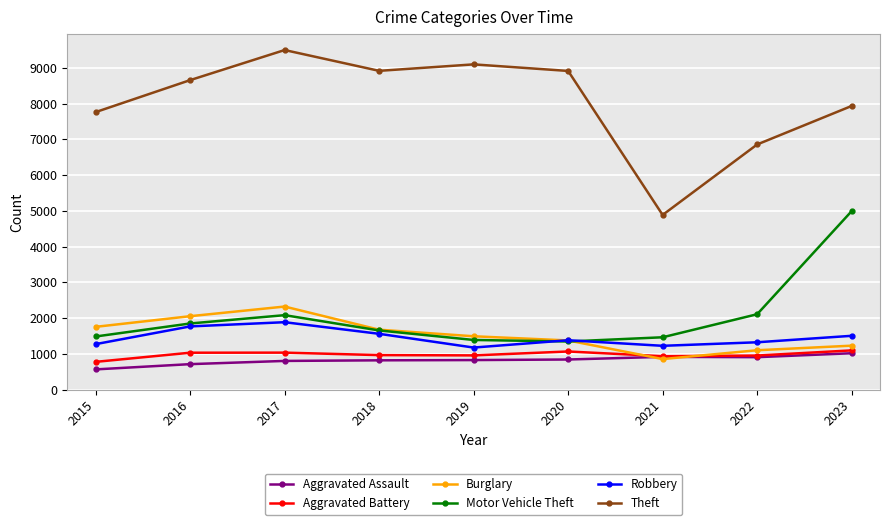

At which label is Burglary closest to 1588?

2018